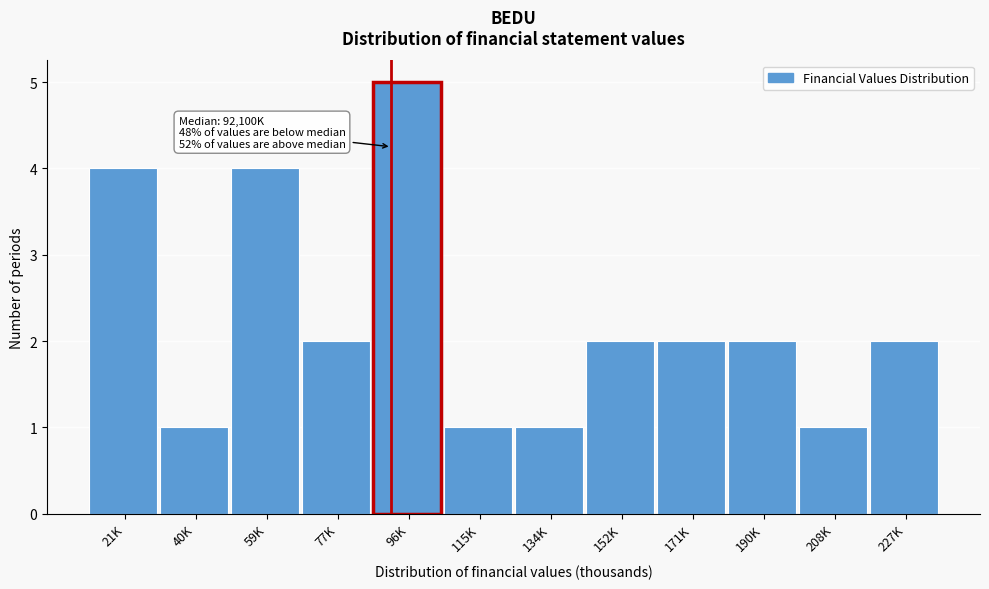

Reading left to right, list all the values displayed in this chart.

21K=4	40K=1	59K=4	77K=2	96K=5	115K=1	134K=1	152K=2	171K=2	190K=2	208K=1	227K=2